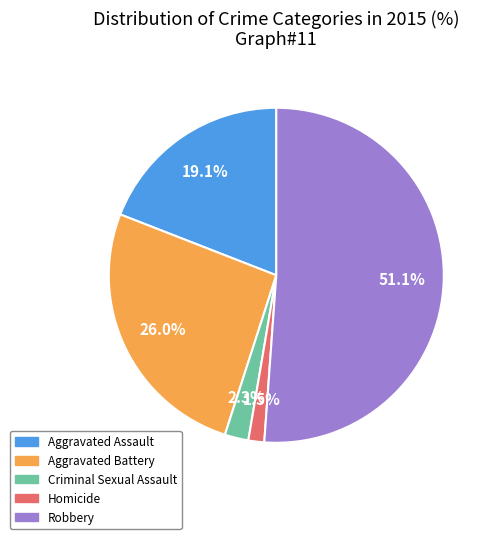

What is the largest slice in the pie chart?

Robbery